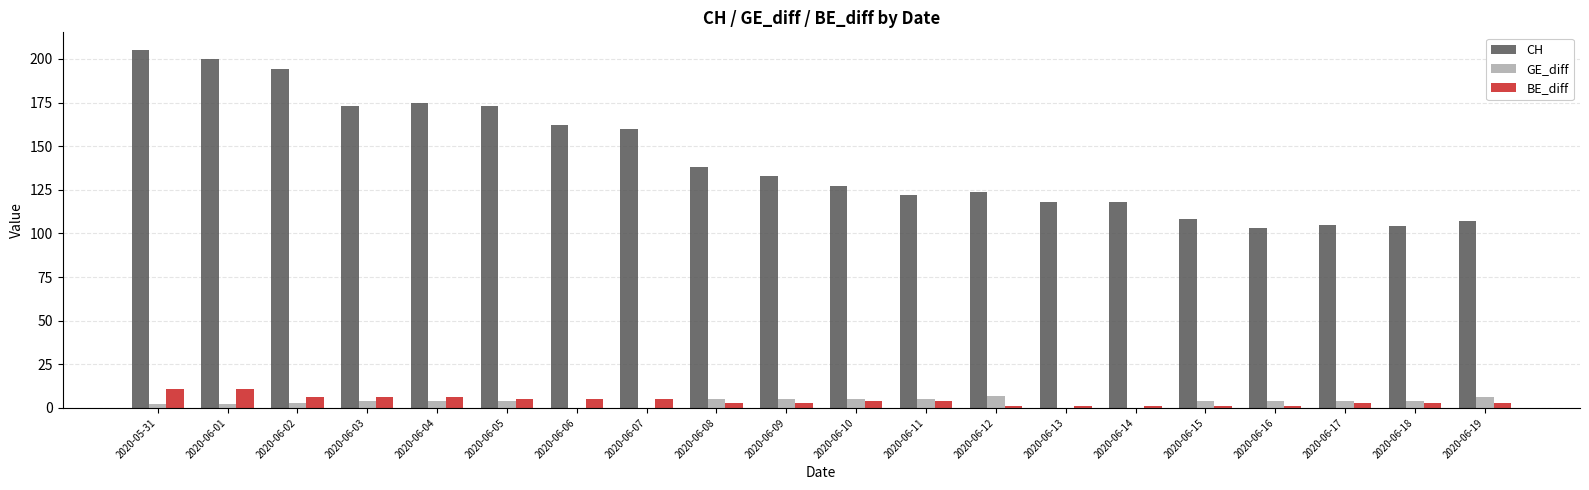

What is the maximum value shown in the chart?

205